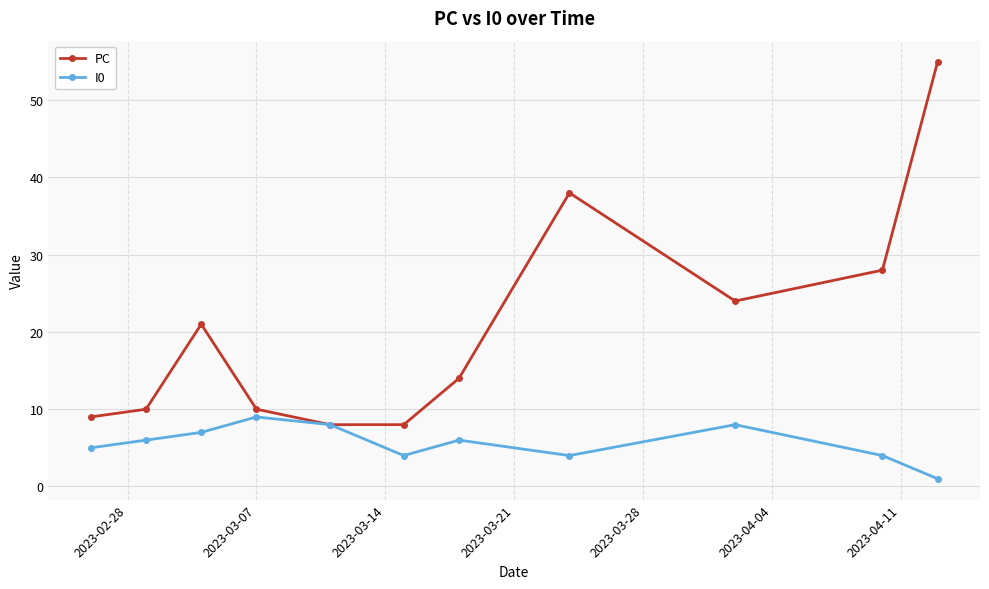

What is the highest value of the PC series?

55